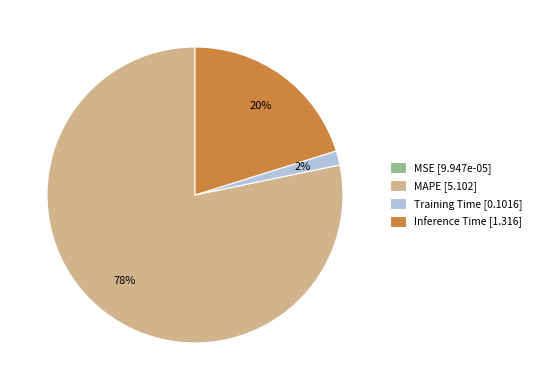

True or false: Training Time [0.1016] accounts for 7% of the total.

False